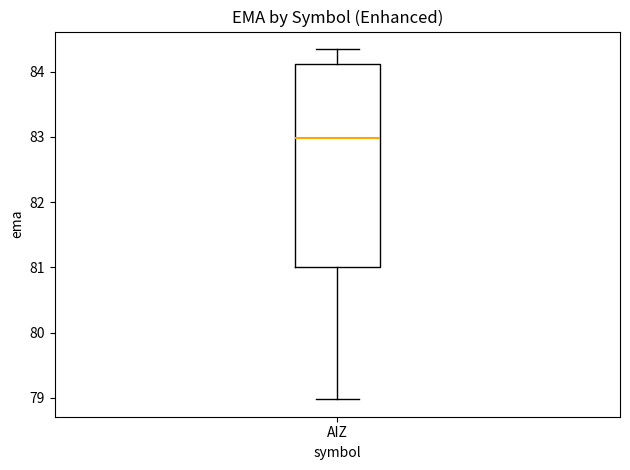

Transcribe this box plot: give where the median line is, the range the box spans, and where the two whiskers end, as read against the y-axis. The values are not printed on the chart, so give them approximately, as read against the axis.

median 83.0, box 81.0 to 84.1, whiskers 79.0 to 84.3